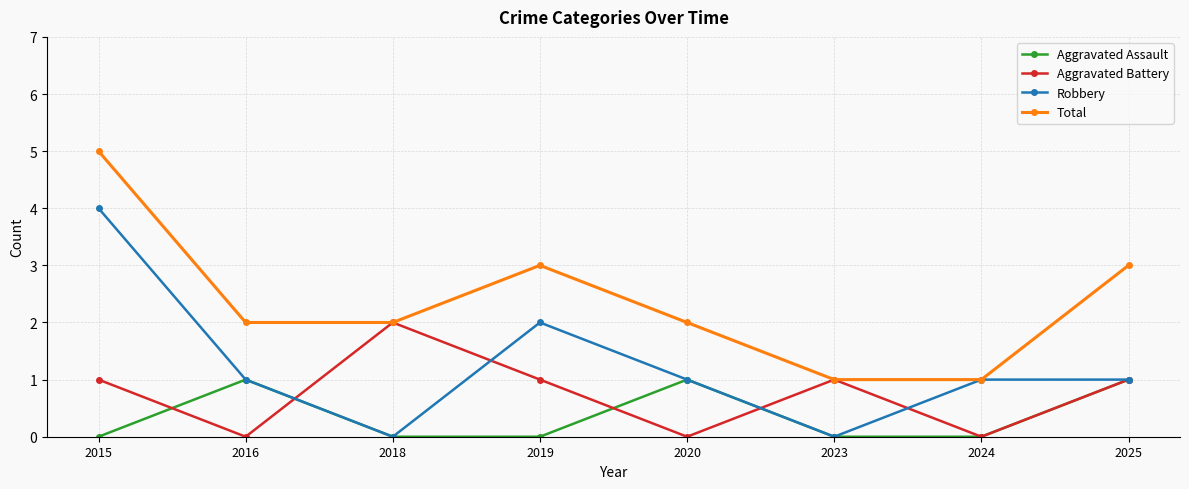

What is the sum of all Aggravated Battery values?

6